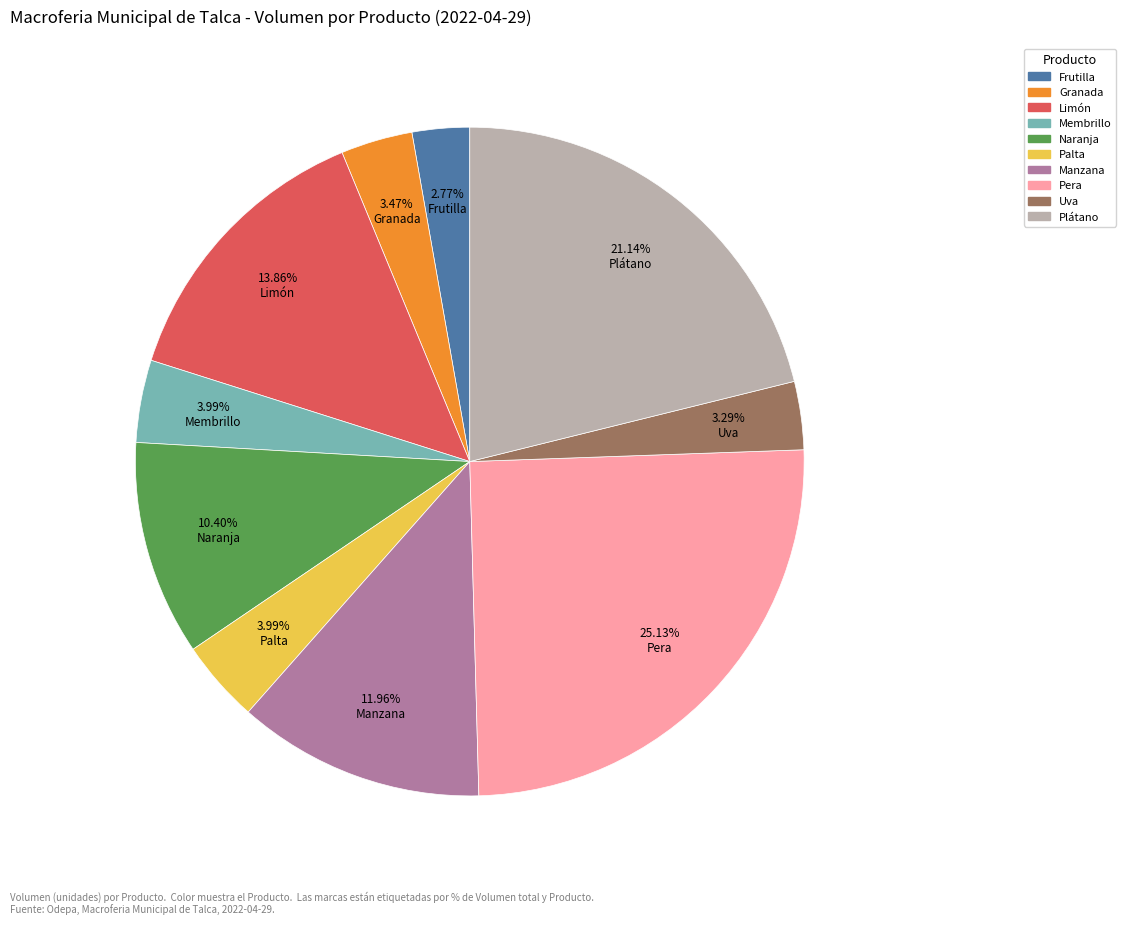

How many slices are in this pie chart?

10